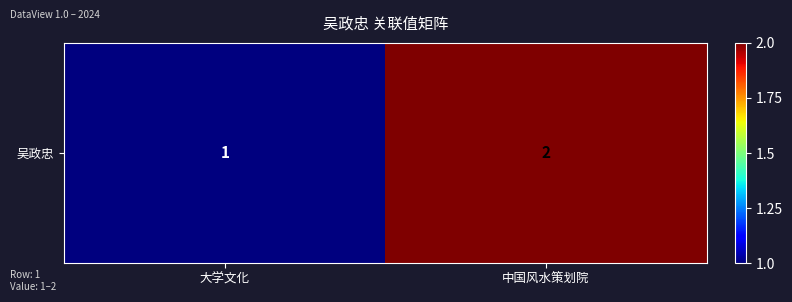

Reading left to right, extract all data points from this chart.

大学文化=1	中国风水策划院=2